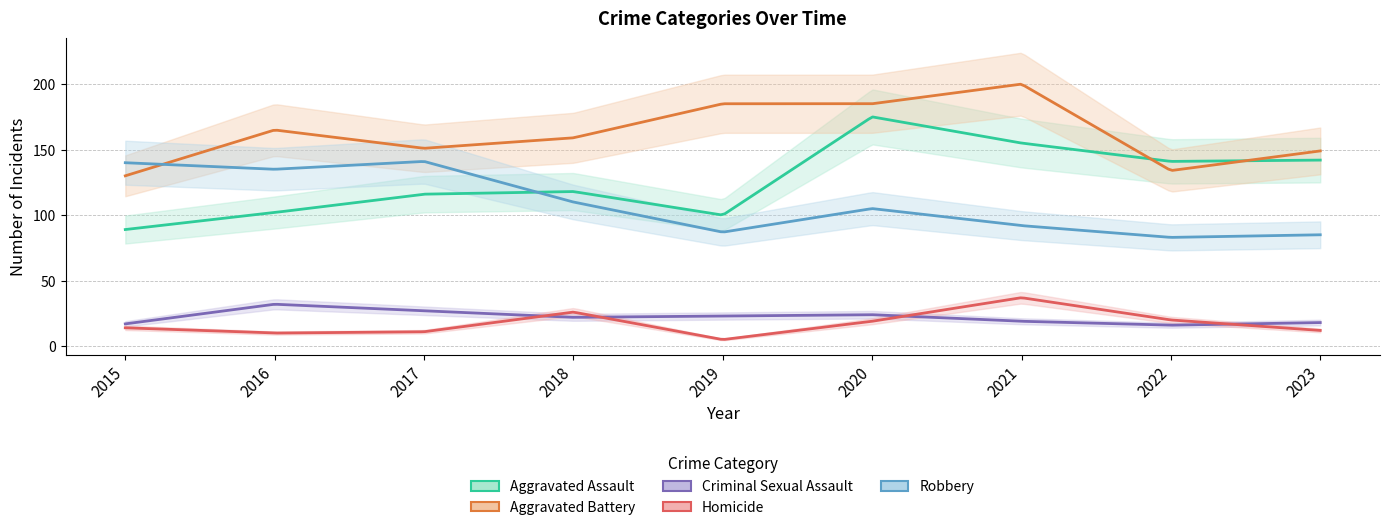

How many data points in Aggravated Battery are above 159?

4